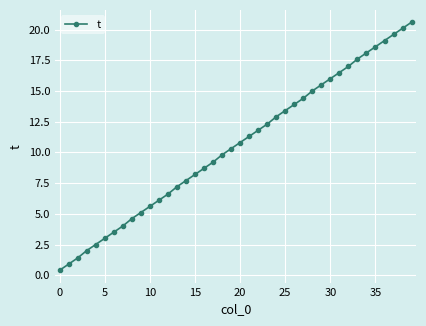

True or false: there are more than 2 points higher than both neighbors.

False